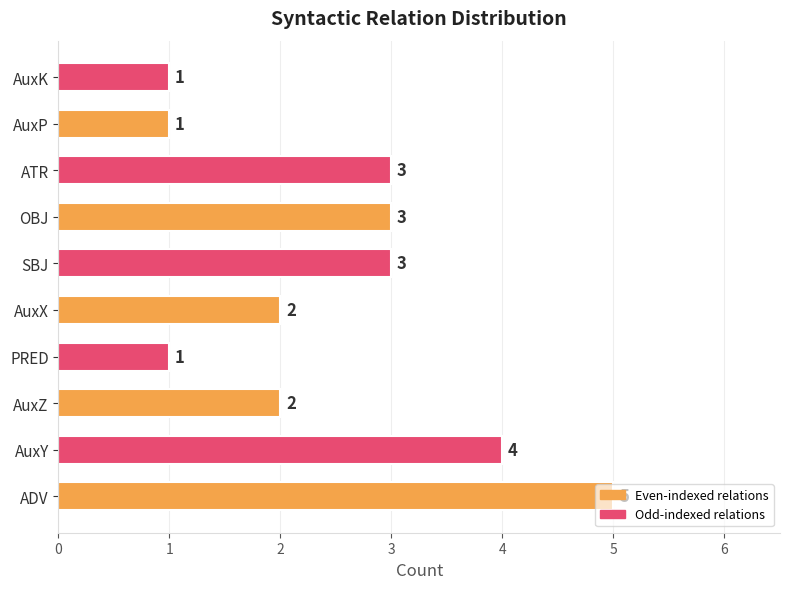

Is it true that the value at SBJ is 2?

False